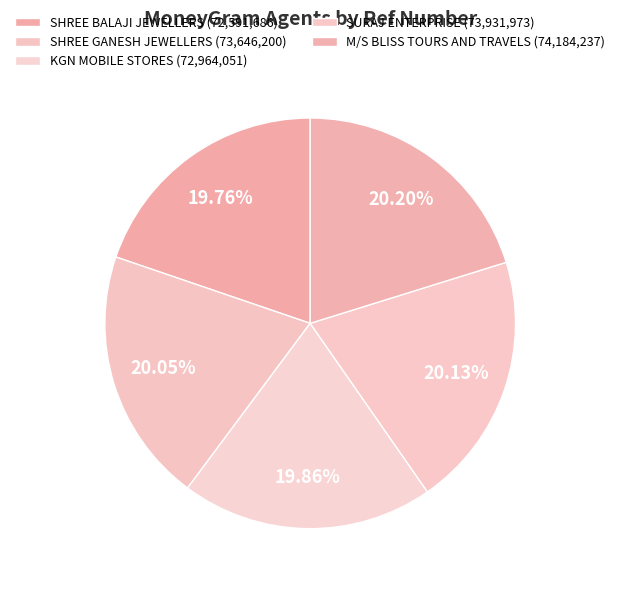

To the nearest percent, what portion does SURAJ ENTERPRISE represent?

20%